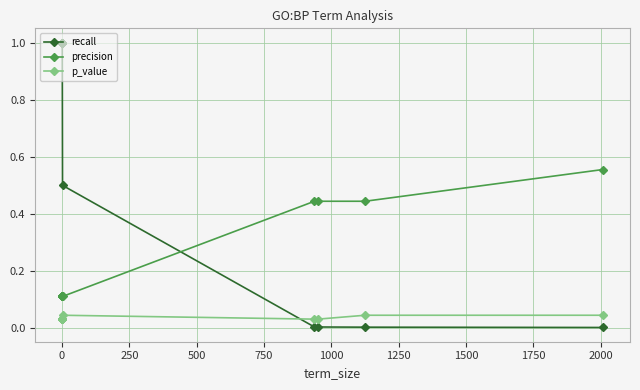

What are all the series names shown in the legend?

recall, precision, p_value